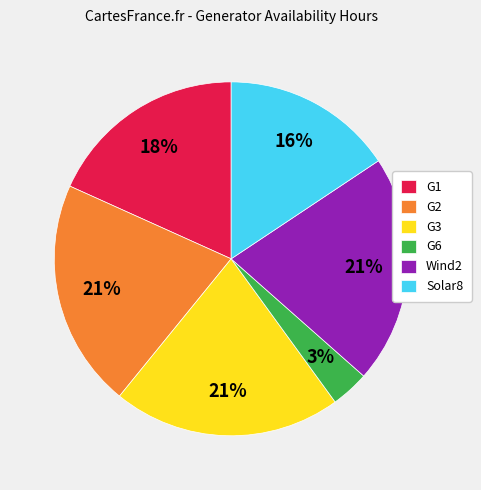

Between Wind2 and Solar8, which is larger?

Wind2